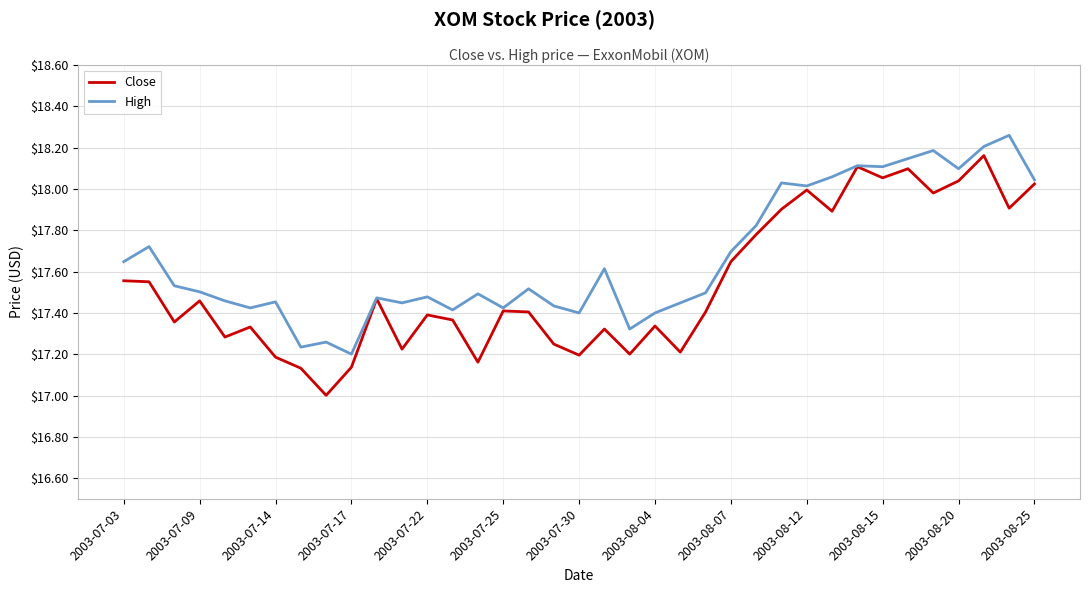

List the series in order of their peak value, highest first.

High, Close